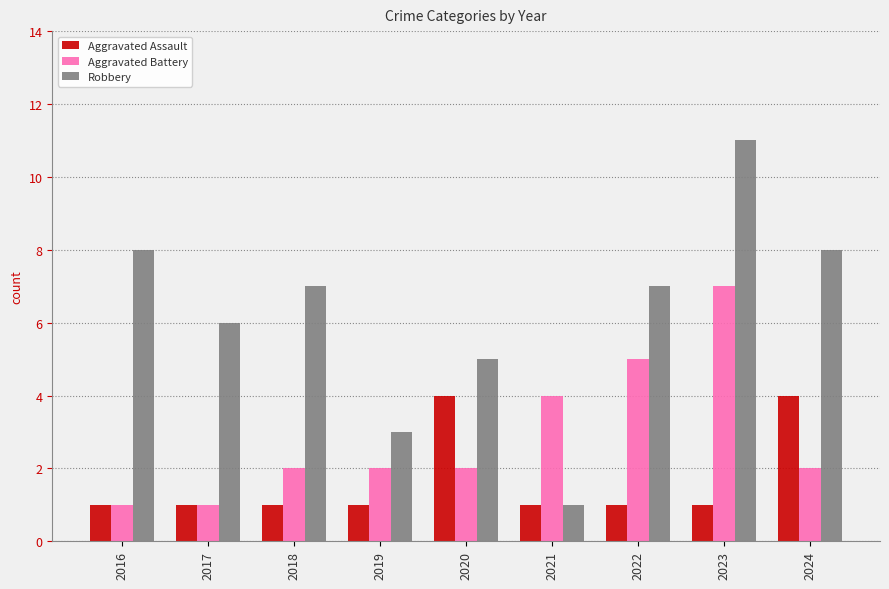

Reading right to left, extract all data points from this chart.

Aggravated Assault: 2024=4	2023=1	2022=1	2021=1	2020=4	2019=1	2018=1	2017=1	2016=1
Aggravated Battery: 2024=2	2023=7	2022=5	2021=4	2020=2	2019=2	2018=2	2017=1	2016=1
Robbery: 2024=8	2023=11	2022=7	2021=1	2020=5	2019=3	2018=7	2017=6	2016=8